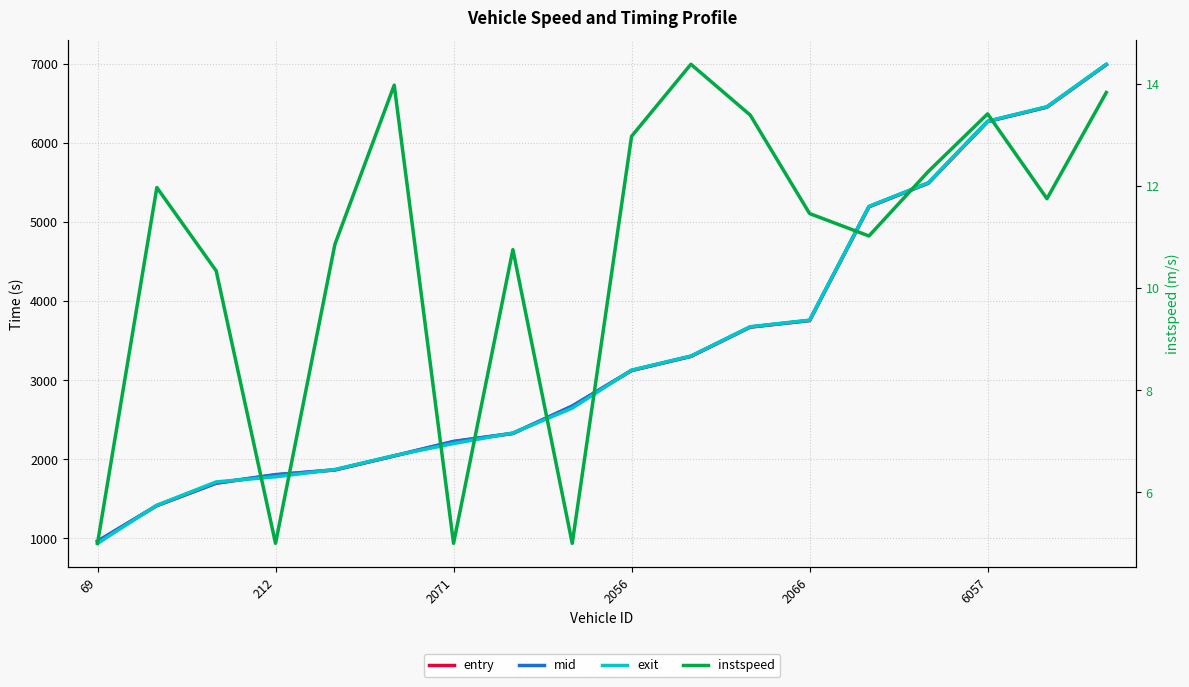

True or false: mid and entry intersect in this chart.

False